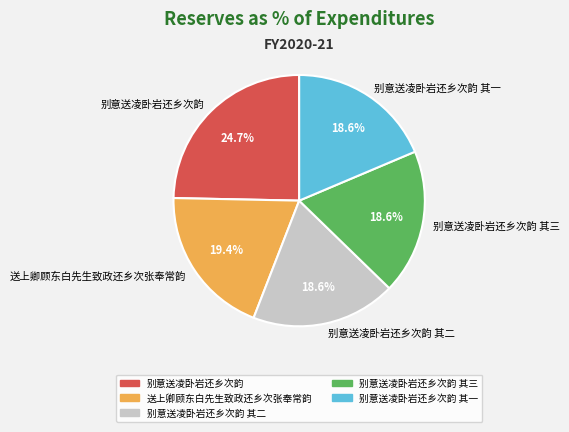

Approximately how many times larger is the value at 别意送凌卧岩还乡次韵 其二 compared to 别意送凌卧岩还乡次韵 其三?

1.0